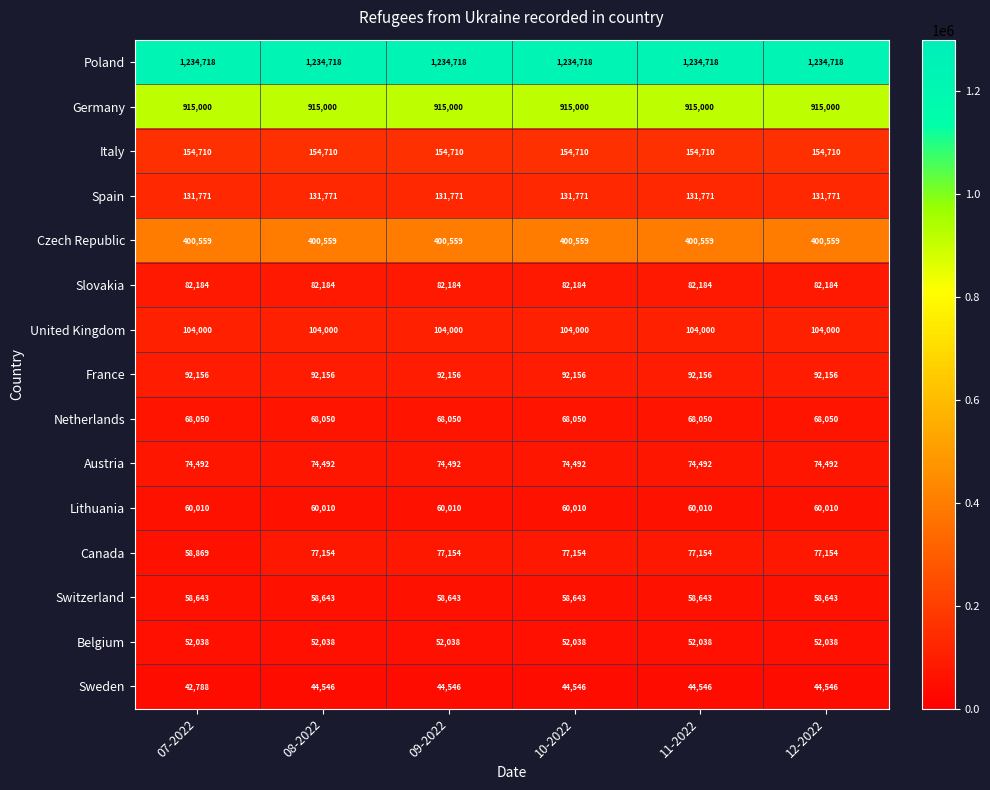

The Lithuania series shows 60010 at 10-2022. True or false?

True